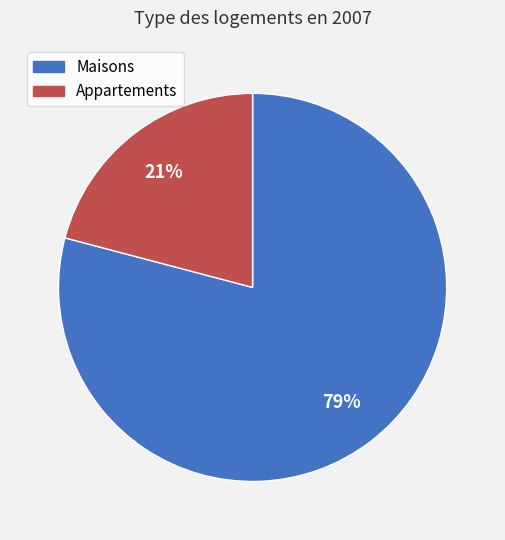

Rank the categories by value from lowest to highest.

Appartements, Maisons